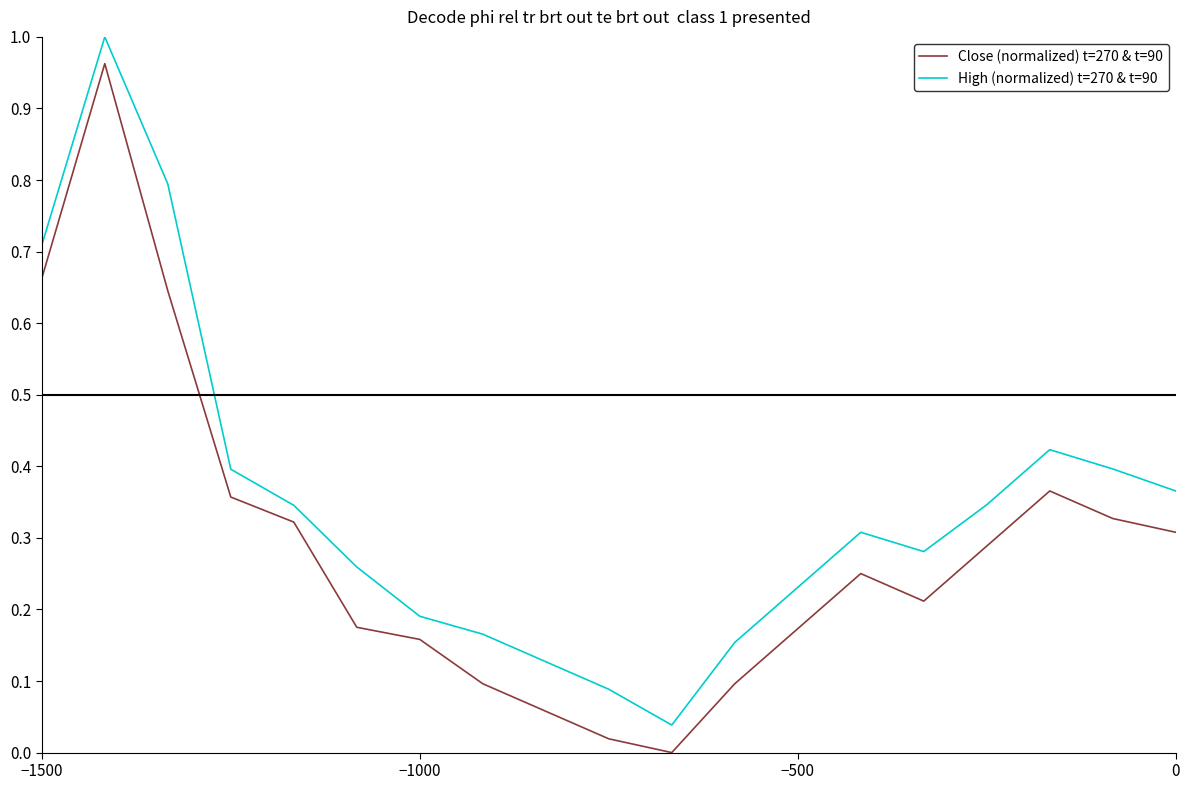

Rank the series by their average value, from lowest to highest.

Close (normalized) t=270 & t=90, High (normalized) t=270 & t=90